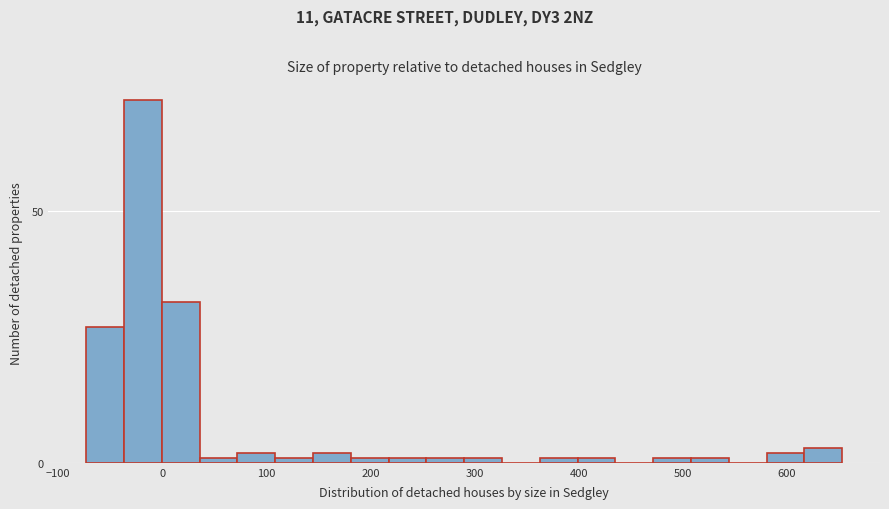

Around what value on the x-axis is the tallest bar? Give the approximate position of its centre, as read against the axis.

-20